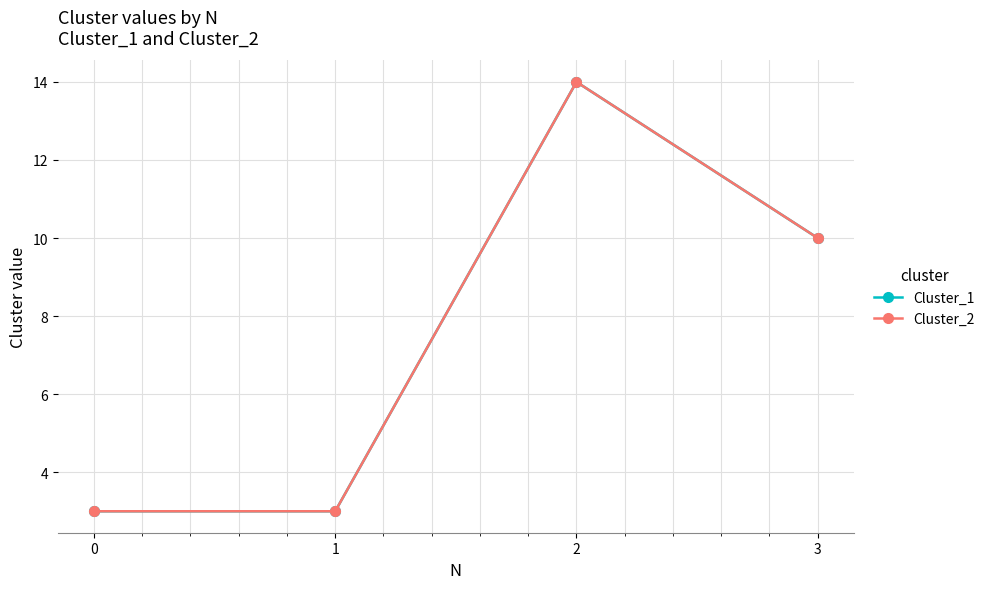

At which label does Cluster_2 first exceed 10?

2